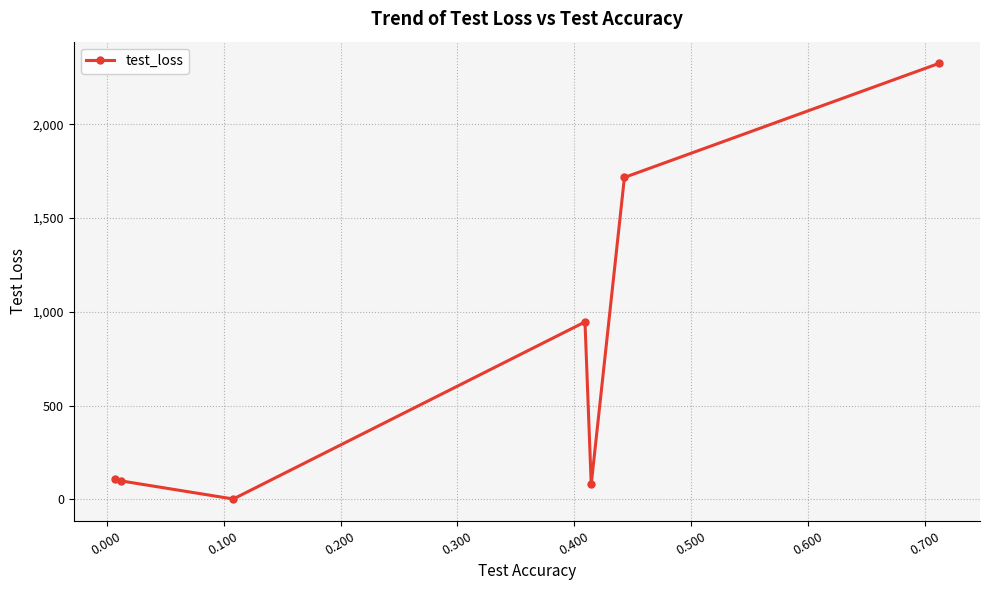

What is the difference between the second highest and minimum values?

1715.4